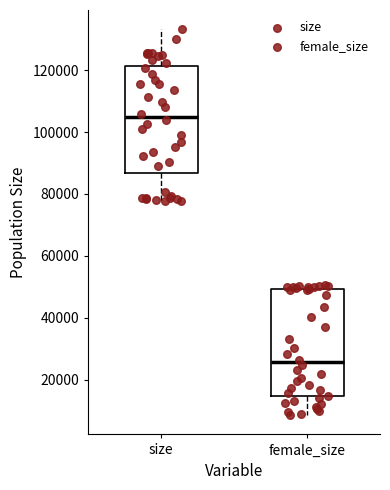

Which box has the highest median line?

size